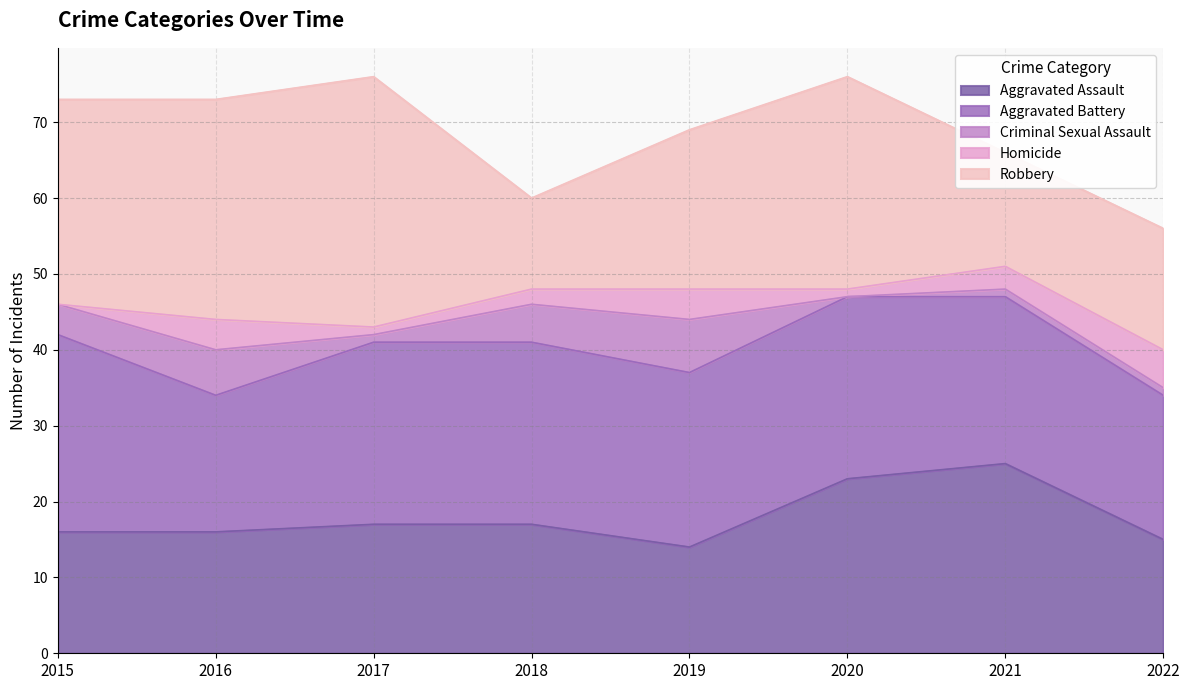

Reading right to left, list all the values displayed in this chart.

Aggravated Assault: 2022=15	2021=25	2020=23	2019=14	2018=17	2017=17	2016=16	2015=16
Aggravated Battery: 2022=19	2021=22	2020=24	2019=23	2018=24	2017=24	2016=18	2015=26
Criminal Sexual Assault: 2022=1	2021=1	2020=0	2019=7	2018=5	2017=1	2016=6	2015=4
Homicide: 2022=5	2021=3	2020=1	2019=4	2018=2	2017=1	2016=4	2015=0
Robbery: 2022=16	2021=15	2020=28	2019=21	2018=12	2017=33	2016=29	2015=27